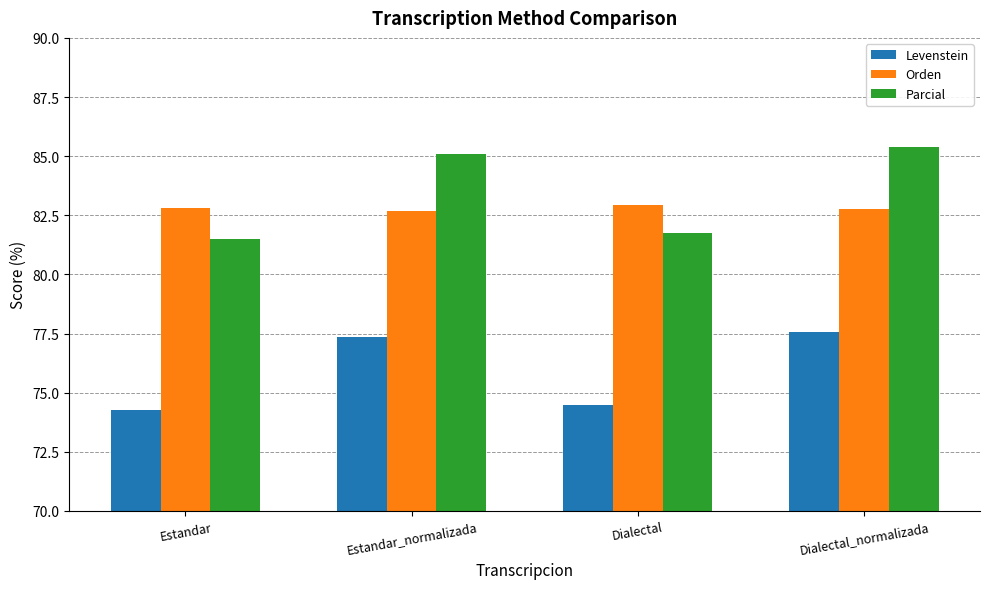

What is the spread (max minus min) of values at Estandar_normalizada?

7.7